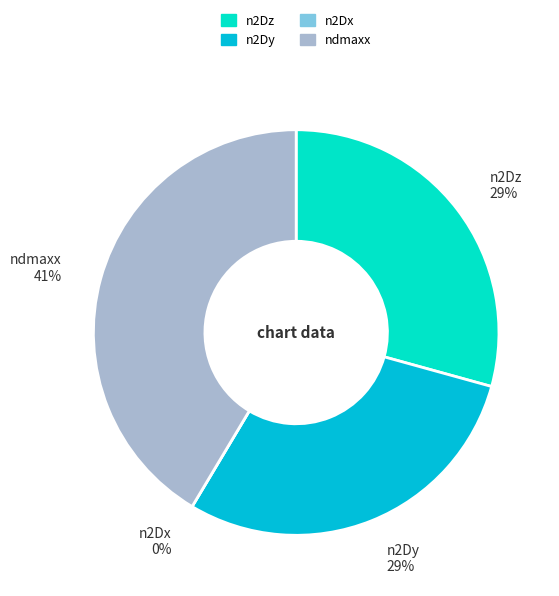

To the nearest percent, what portion does n2Dz represent?

29%